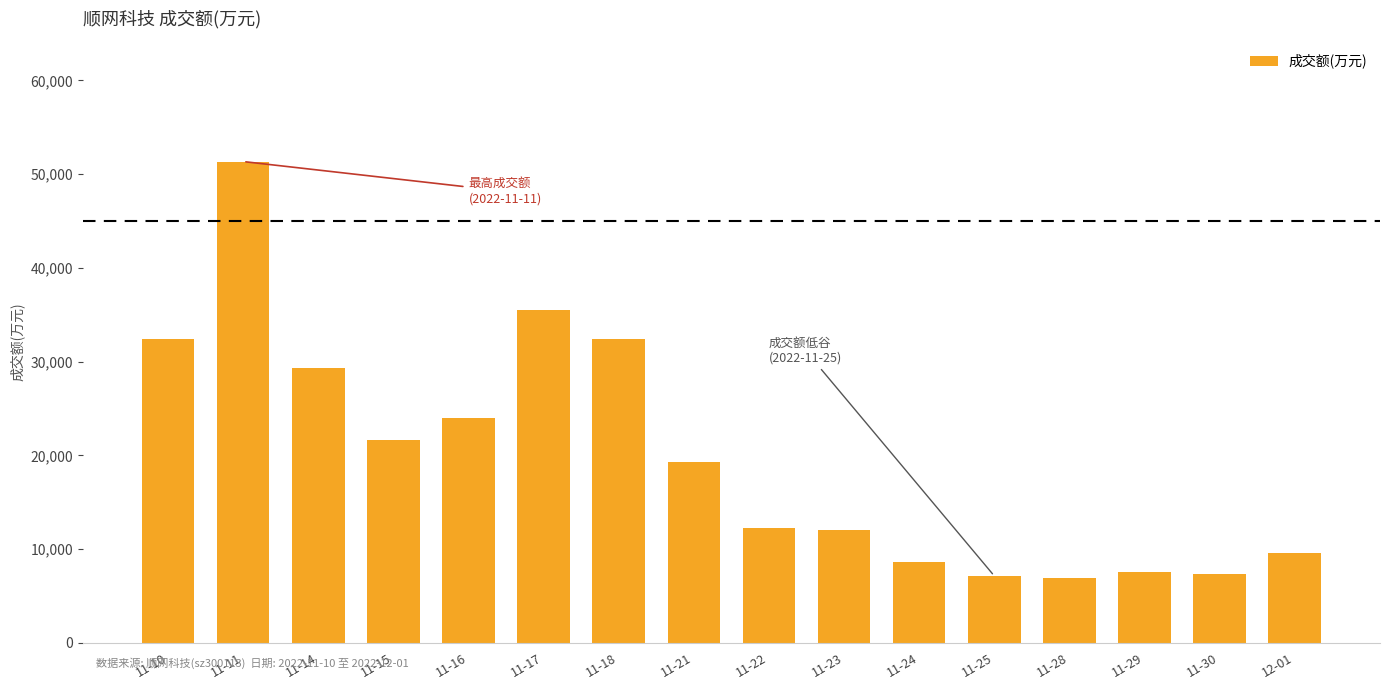

Approximately how many times larger is the value at 12-01 compared to 11-30?

1.3